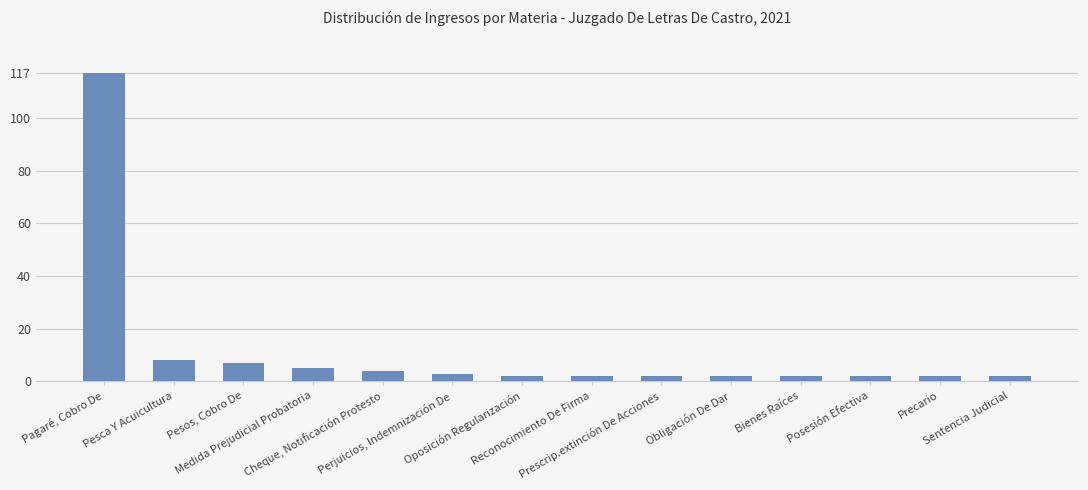

What is the sum of all values?

160